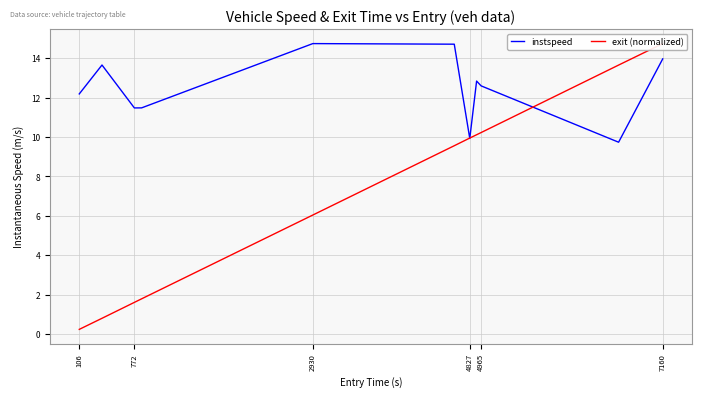

List the series in order of their overall mean, lowest first.

exit (normalized), instspeed